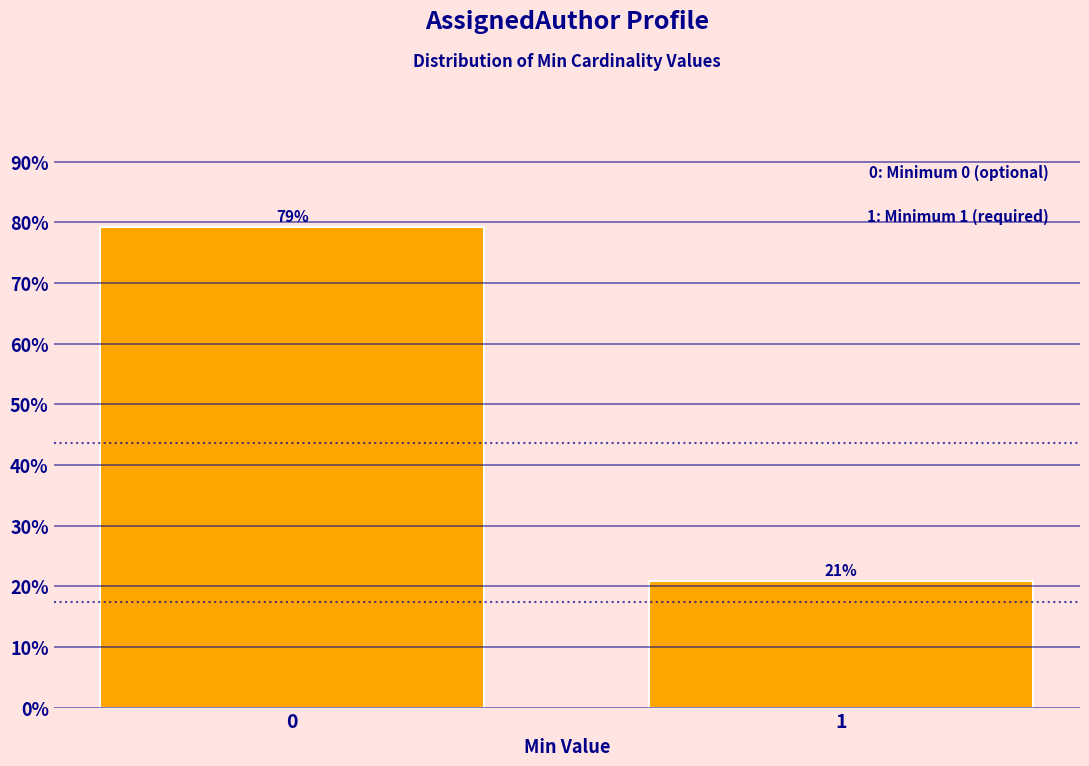

What is the value of the 2nd bar from the left?

20.8